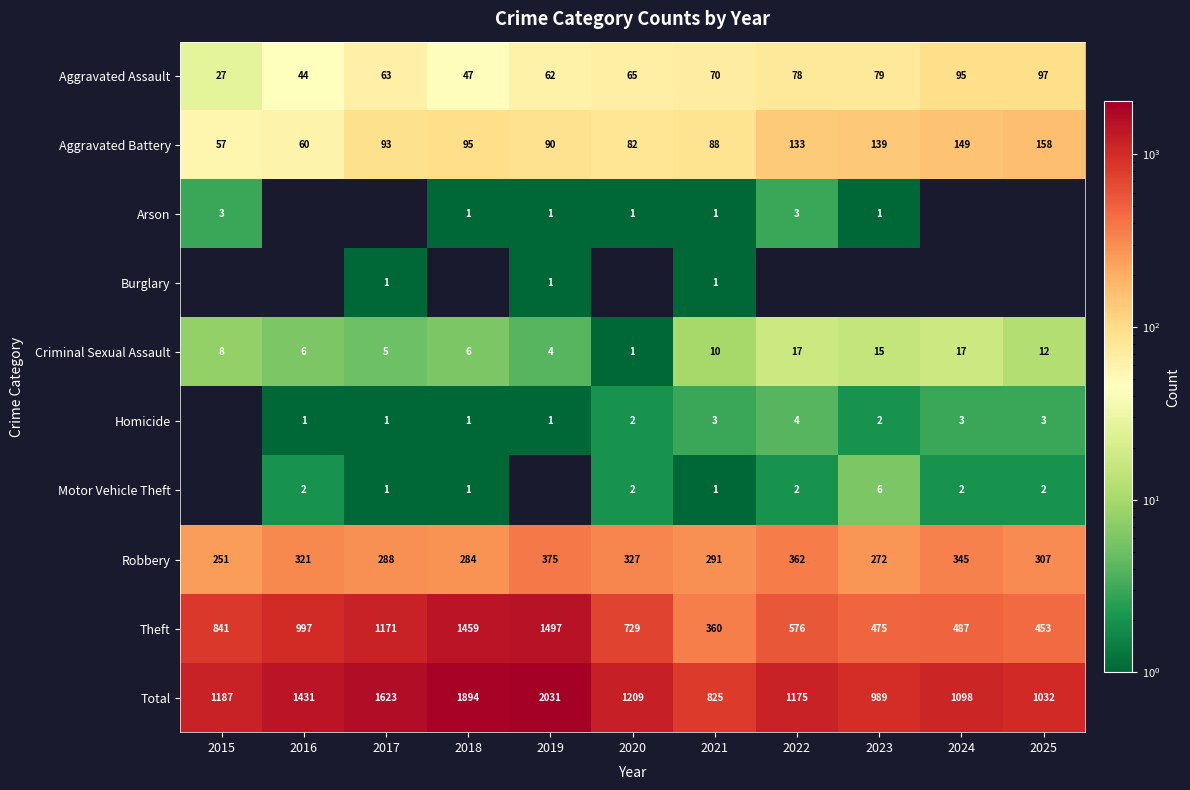

What is the difference between the maximum and second lowest values in the Theft series?

1044